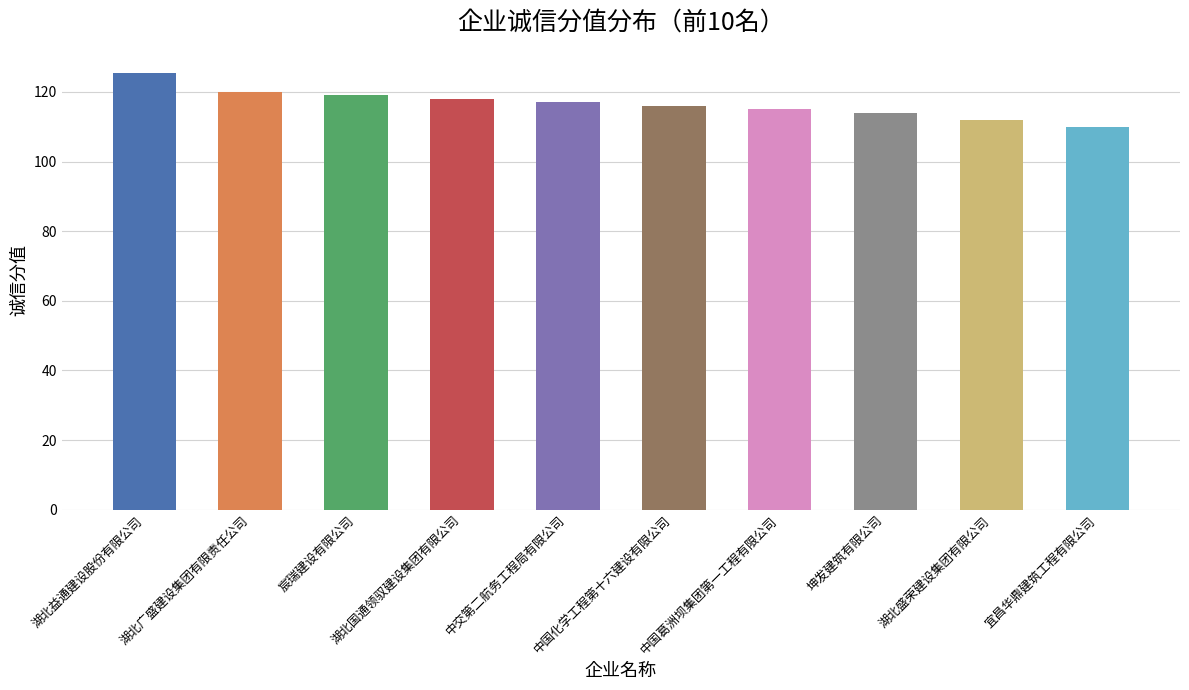

List the labels in order of value, smallest first.

宜昌华鼎建筑工程有限公司, 湖北盛荣建设集团有限公司, 坤发建筑有限公司, 中国葛洲坝集团第一工程有限公司, 中国化学工程第十六建设有限公司, 中交第二航务工程局有限公司, 湖北国通领驭建设集团有限公司, 宸瑞建设有限公司, 湖北广盛建设集团有限责任公司, 湖北益通建设股份有限公司